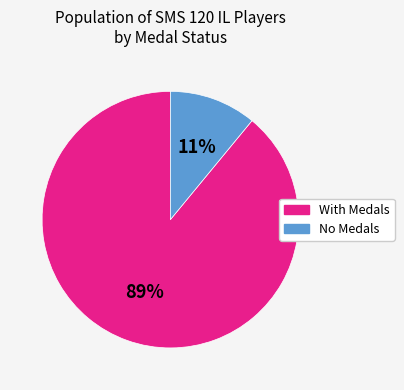

To the nearest percent, what is the difference between the largest and smallest slice percentages?

78%